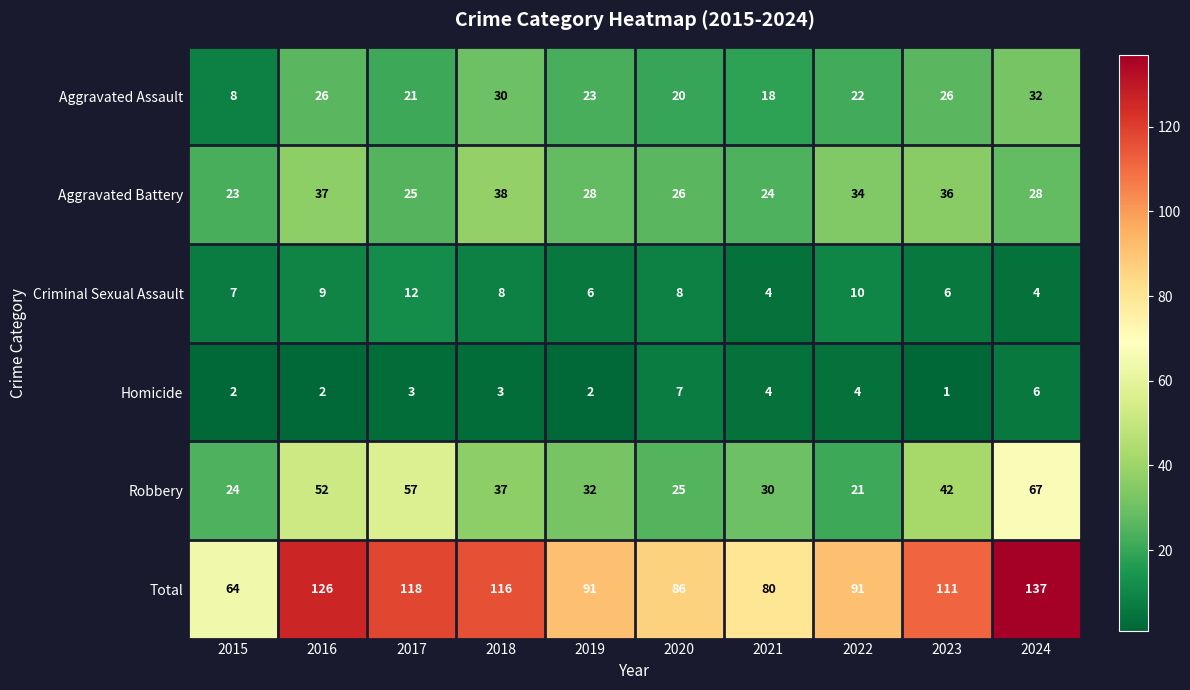

The value of Aggravated Assault at 2016 is 26. True or false?

True